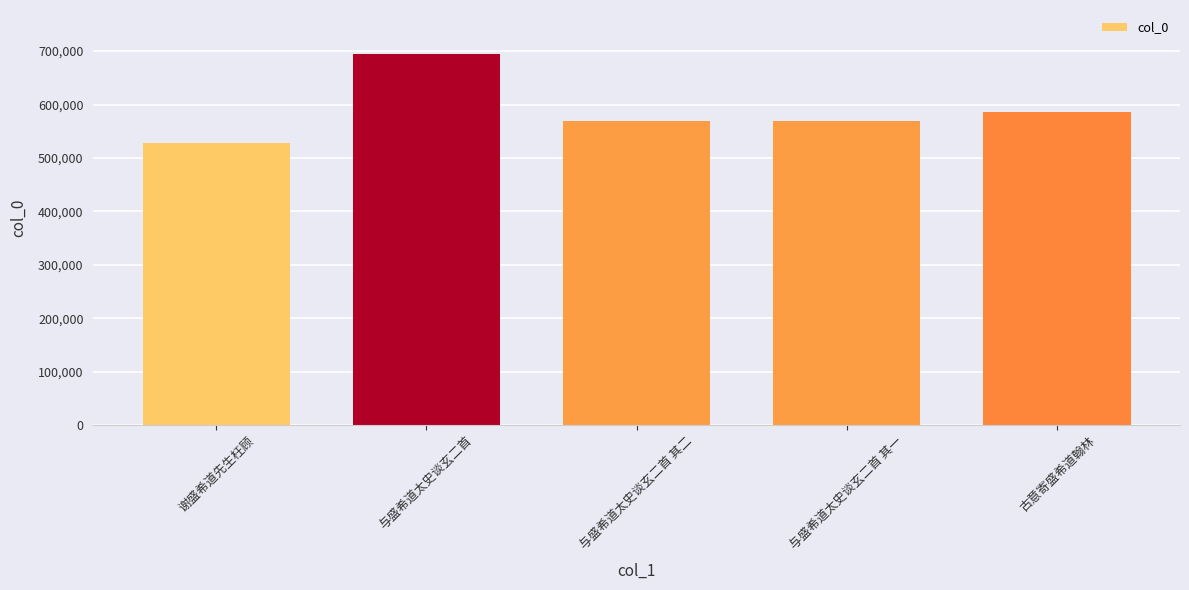

Read the value at 与盛希道太史谈玄二首 其一.

568349